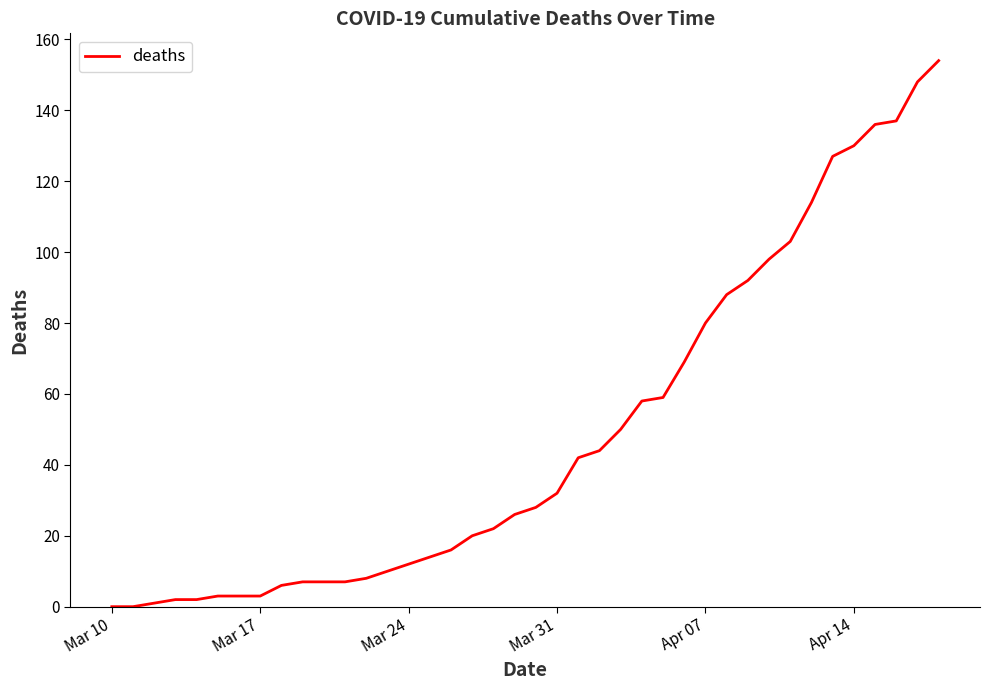

How many lines are shown in the chart?

1